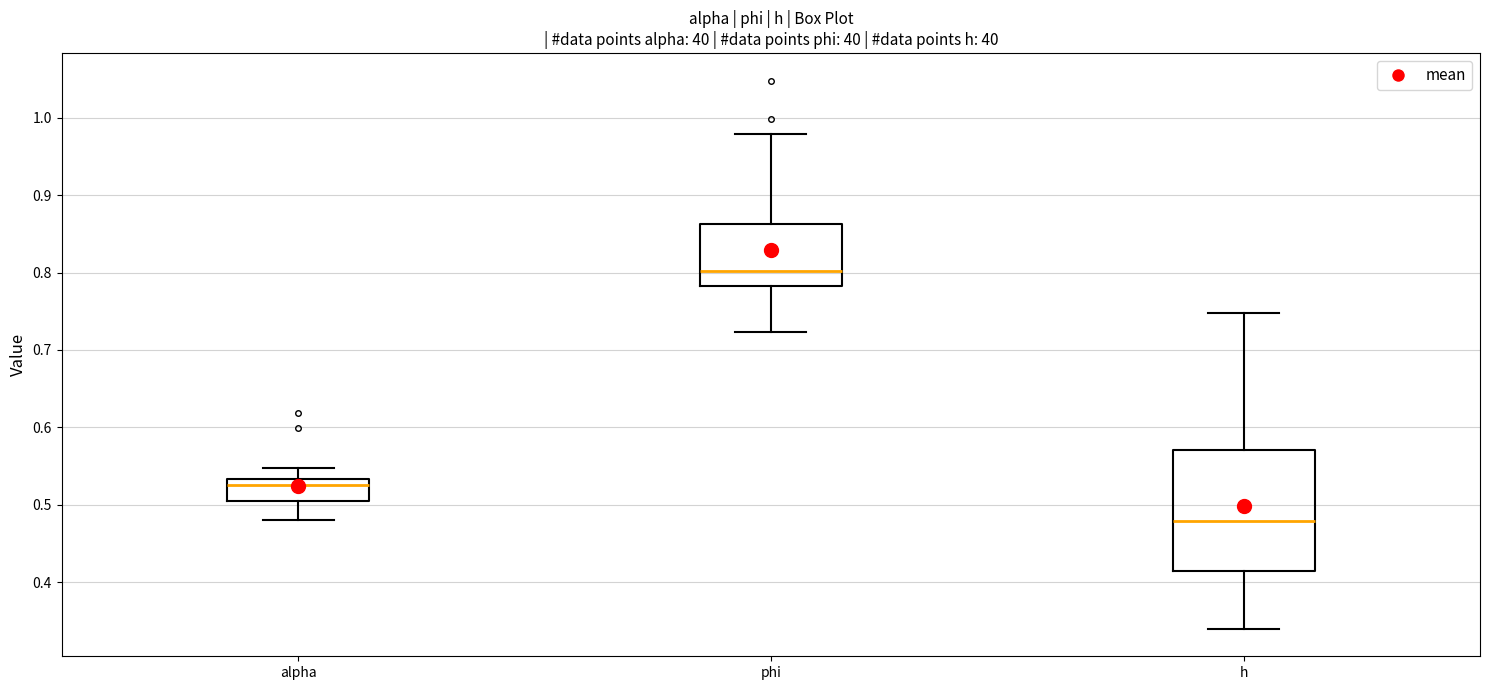

Reading left to right, read every box against the y-axis: the position of its median line, the range the box covers, and the ends of its whiskers. The values are not printed on the chart, so give them approximately, as read against the axis.

alpha: median 0.53 (just below the box's upper edge), box 0.50 to 0.53, whiskers 0.48 to 0.55
phi: median 0.80, box 0.78 to 0.86, whiskers 0.72 to 0.98
h: median 0.48, box 0.41 to 0.57, whiskers 0.34 to 0.75